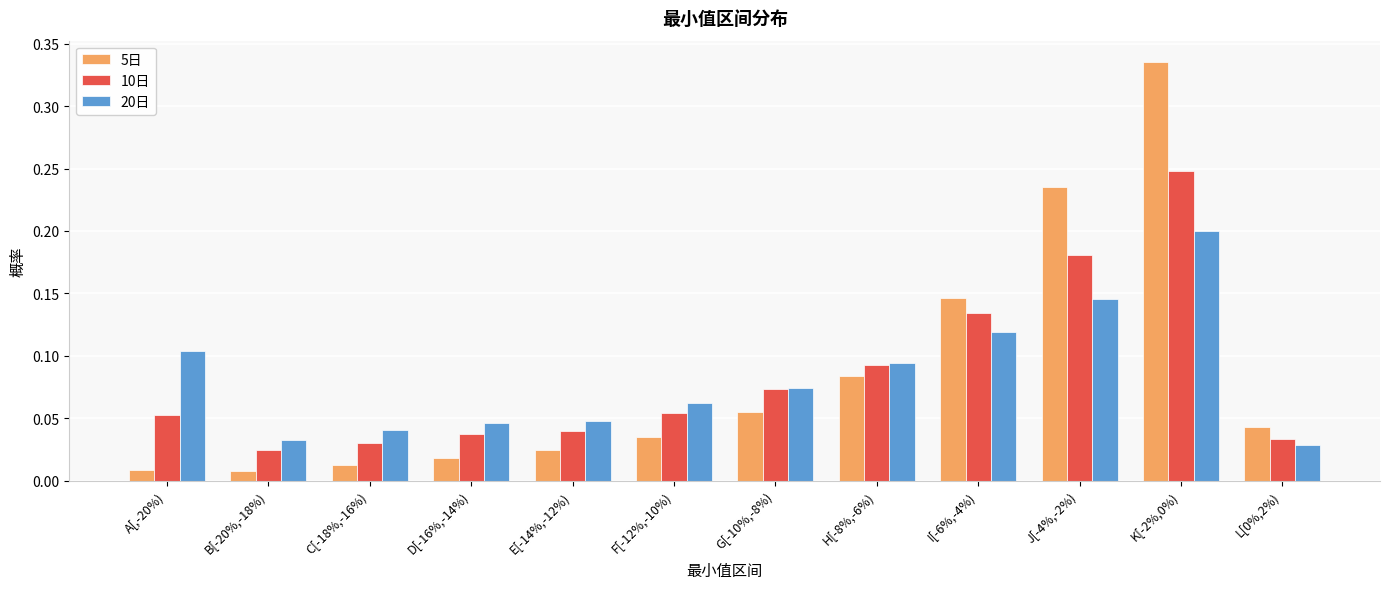

Which series has the widest spread of values?

5日